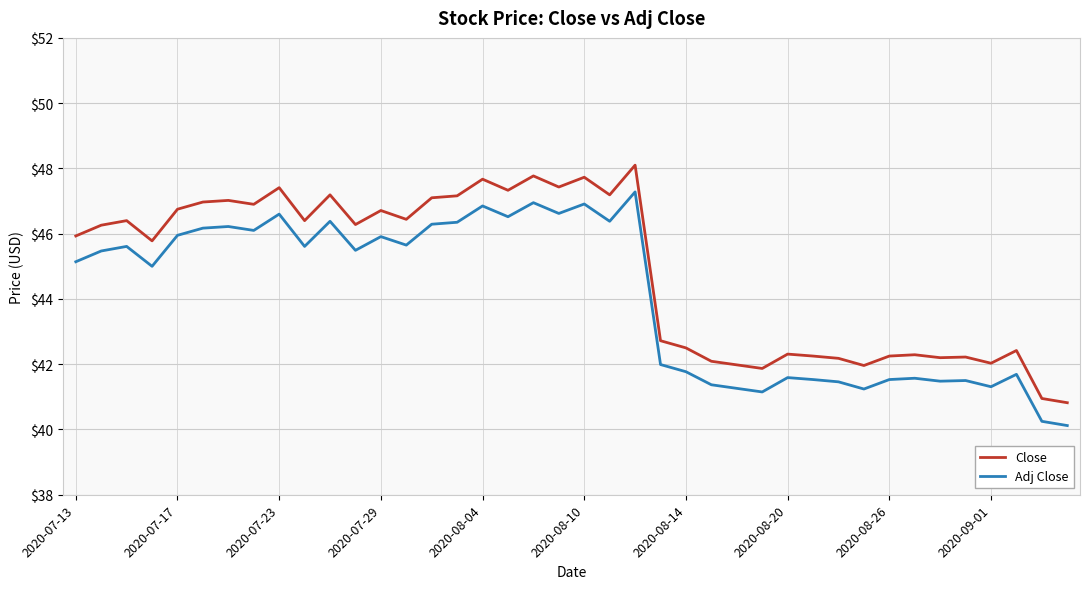

In Adj Close, how many points are lower than both neighbors (excluding endpoints)?

12